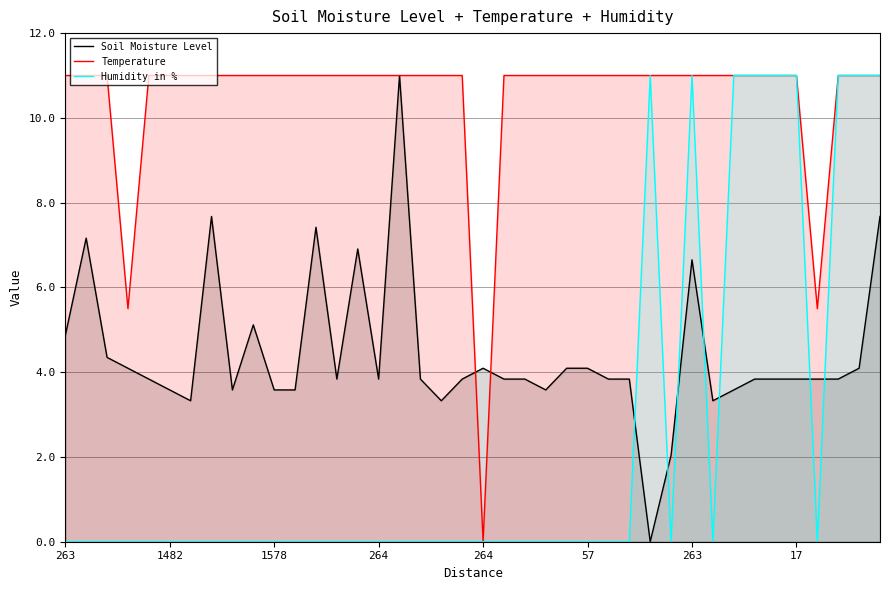

At 57, list the series in order from largest to smallest.

Temperature, Soil Moisture Level, Humidity in %